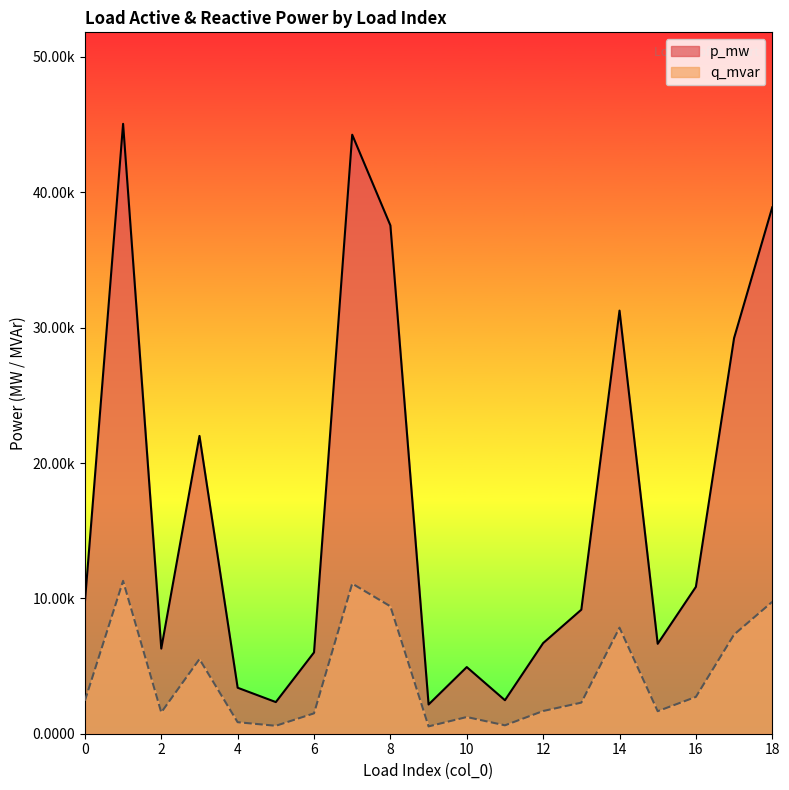

The q_mvar series shows 0.0 at 8. True or false?

True